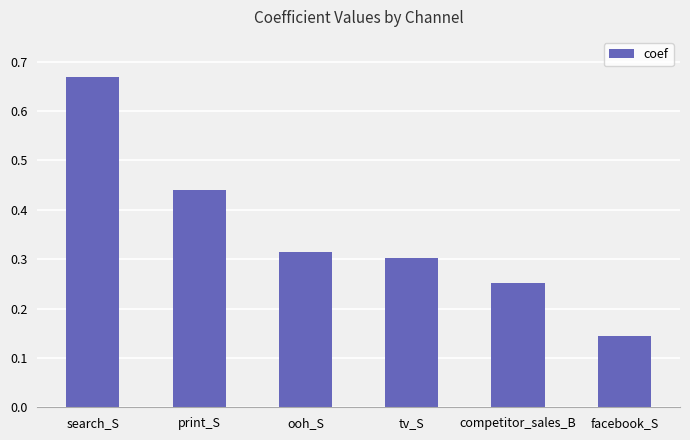

How many distinct data groups are displayed?

1